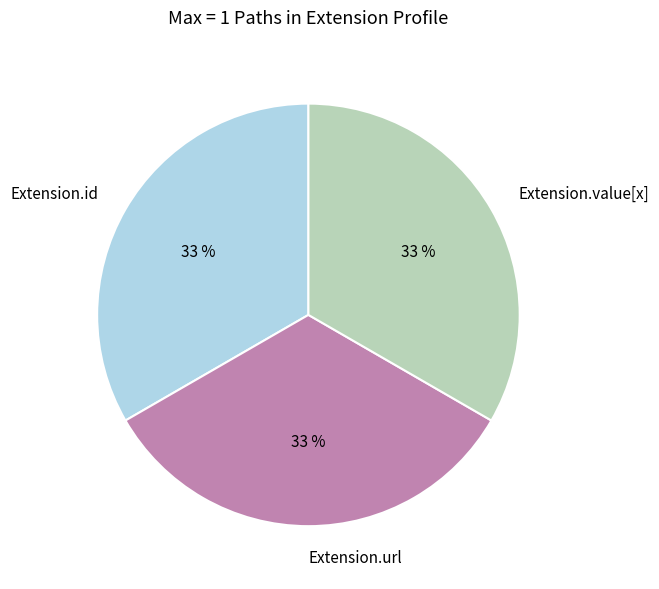

Is there a majority slice in this chart?

No